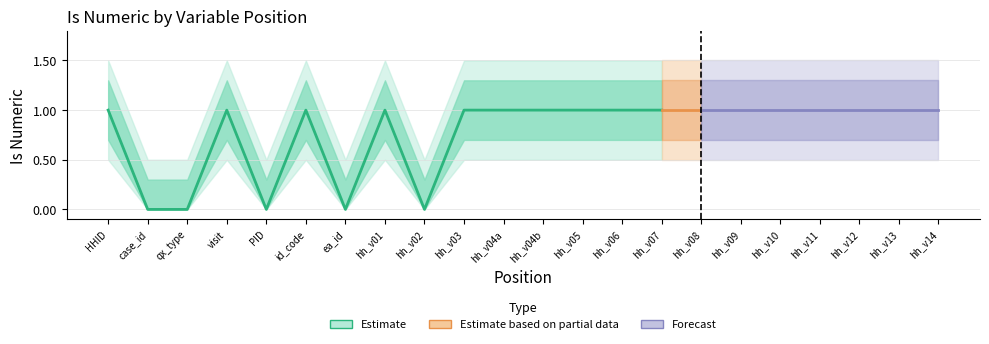

What is the value of the isnumeric_outer_upper point at the 3rd from the left?

0.5